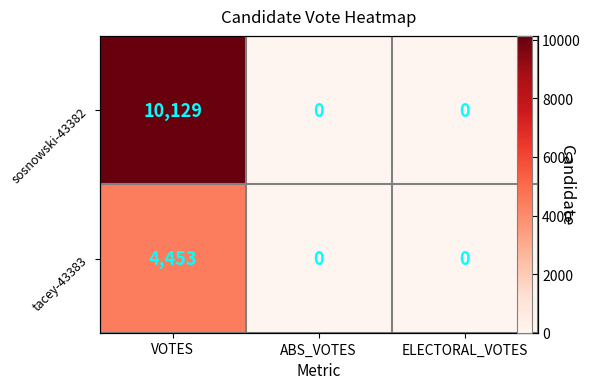

Count the sosnowski-43382 values in the range 0 to 10129.

3